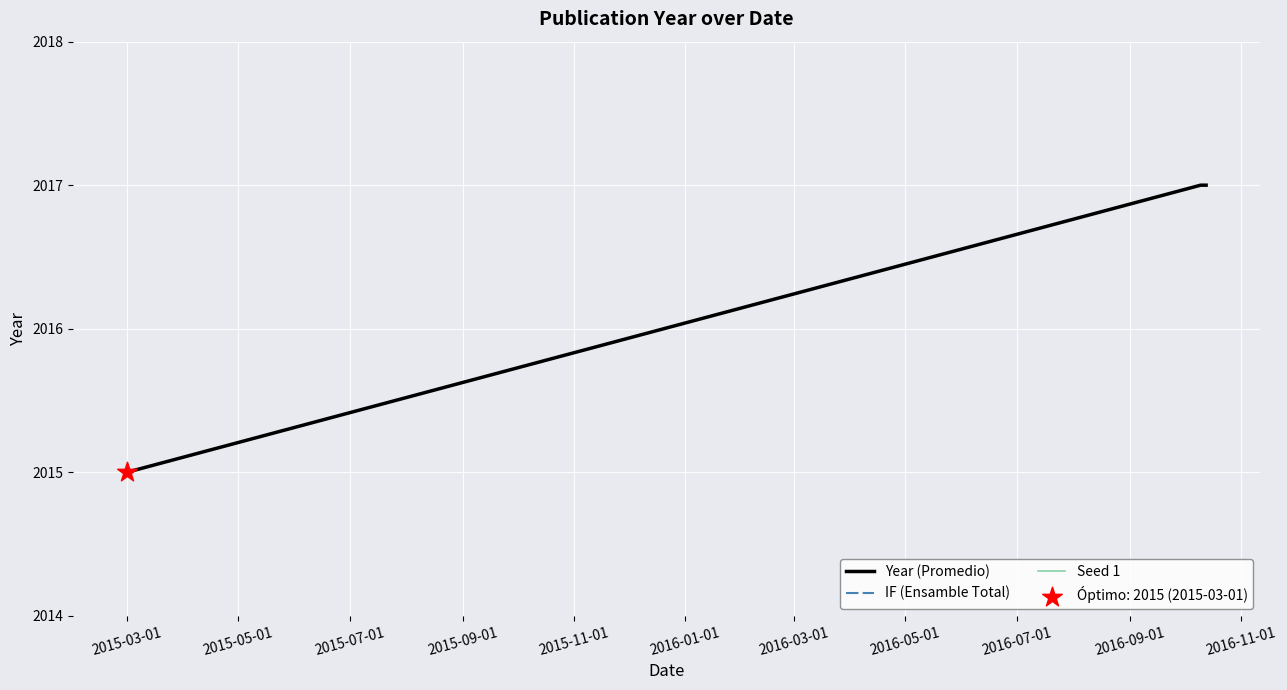

Which series has the largest Y range (max minus min)?

Year (Promedio)